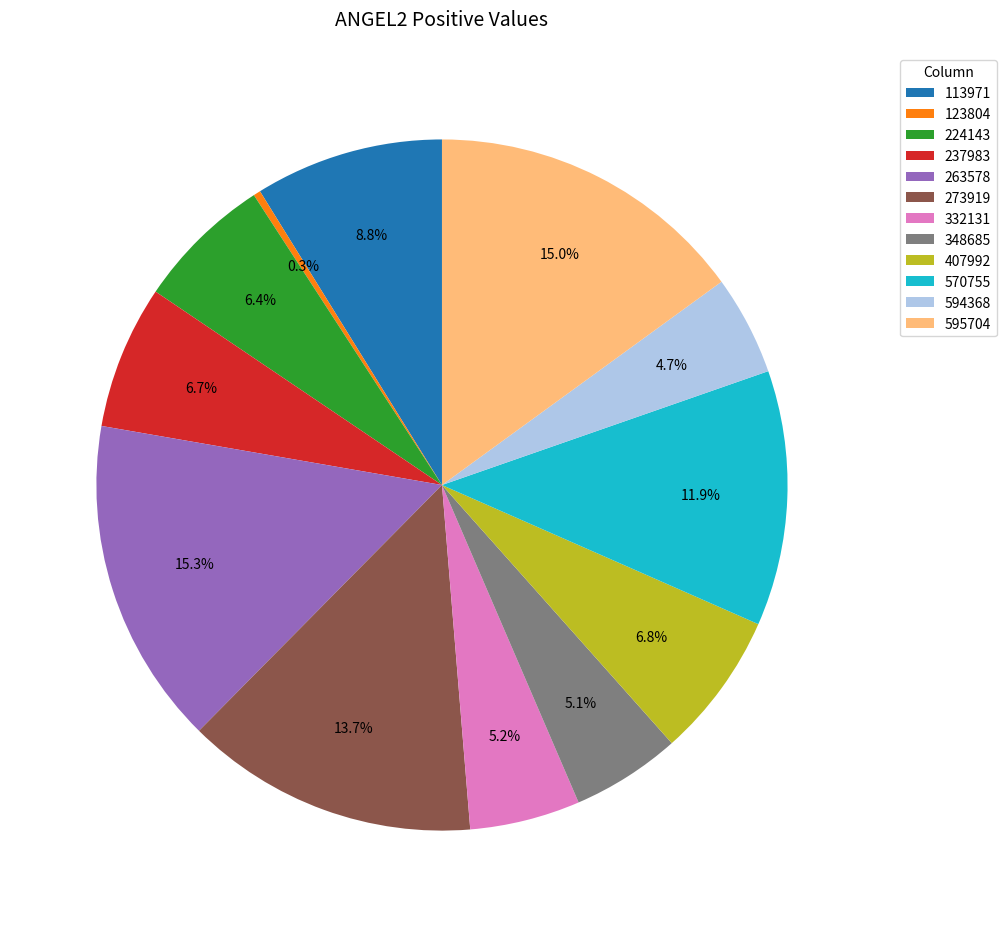

Is it true that 224143 is 6% of the pie?

True